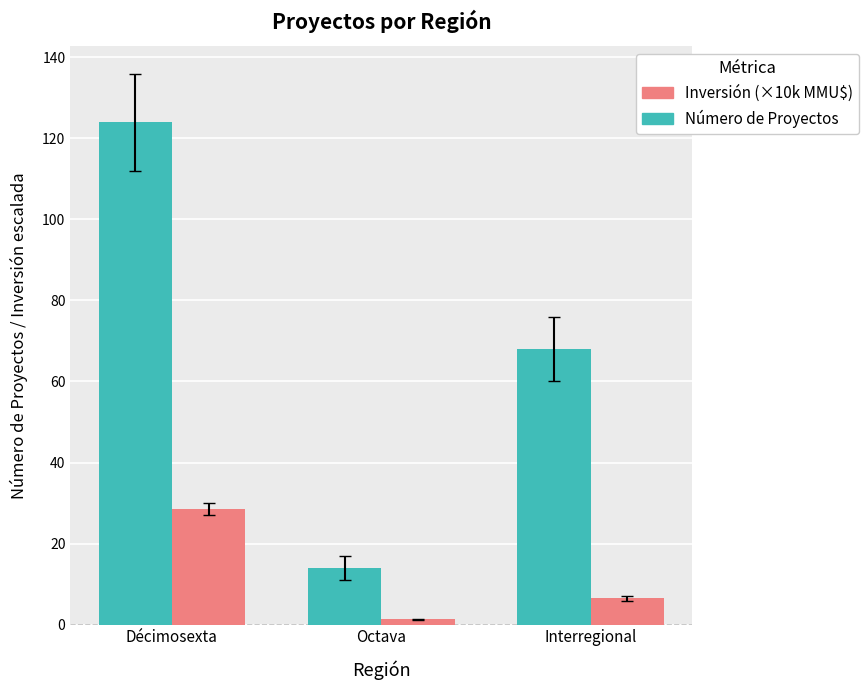

Which series changed the most between Décimosexta and Octava?

Número de Proyectos